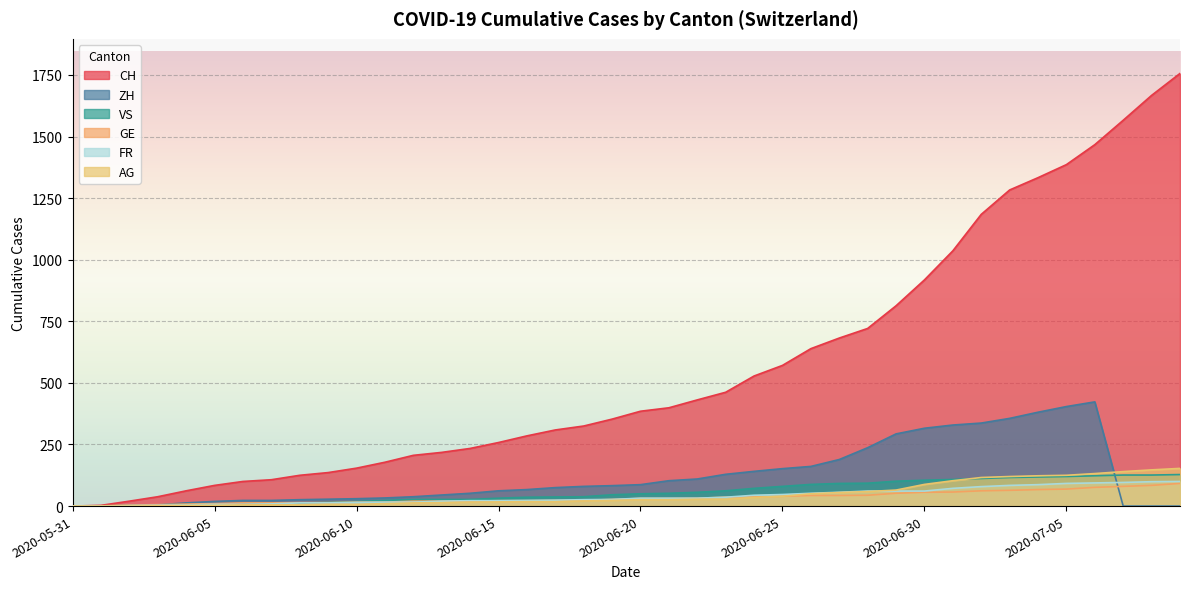

At 2020-06-20, list the series in order from smallest to largest.

AG, GE, FR, VS, ZH, CH